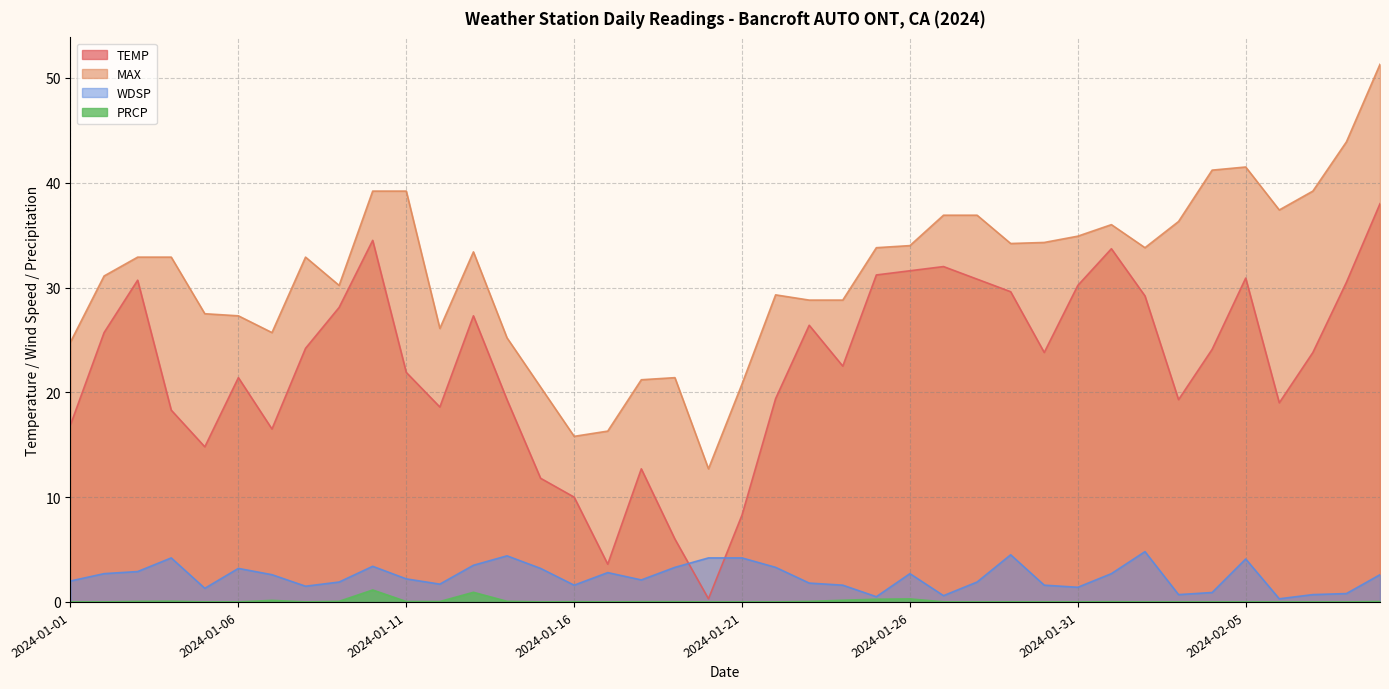

What is the difference between the maximum and second lowest values in the TEMP series?

34.4